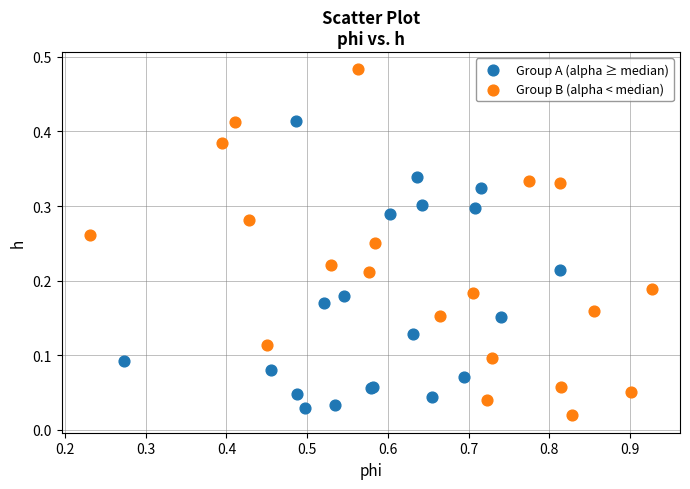

Which series reaches the maximum Y coordinate?

Group B (alpha < median)